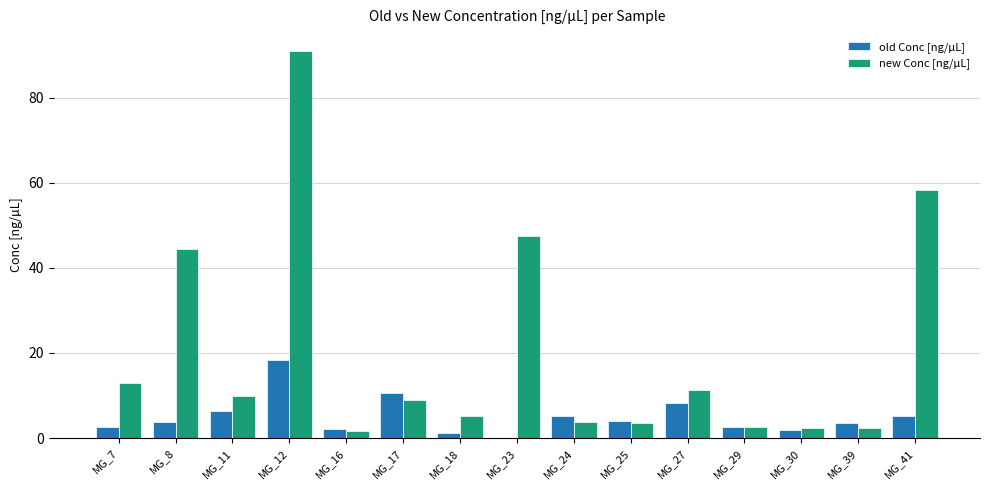

How many groups of bars are there?

15